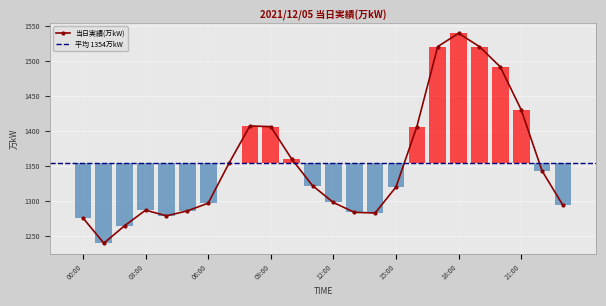

What is the difference between the values at 07:00 and 20:00?

137